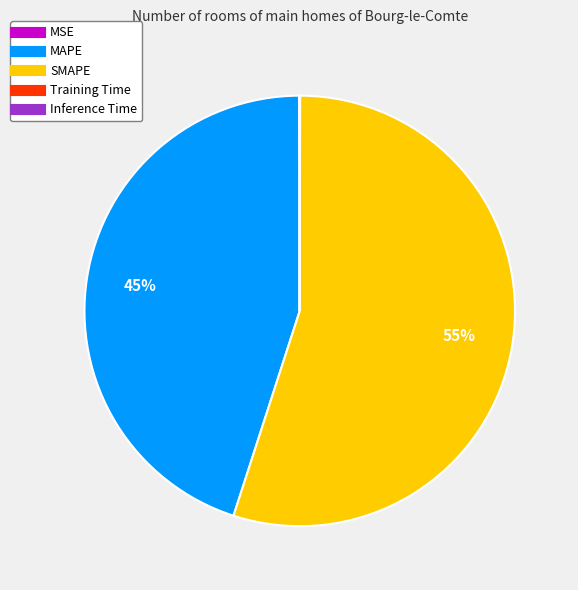

Approximately how many times larger is the value at SMAPE compared to MAPE?

1.2